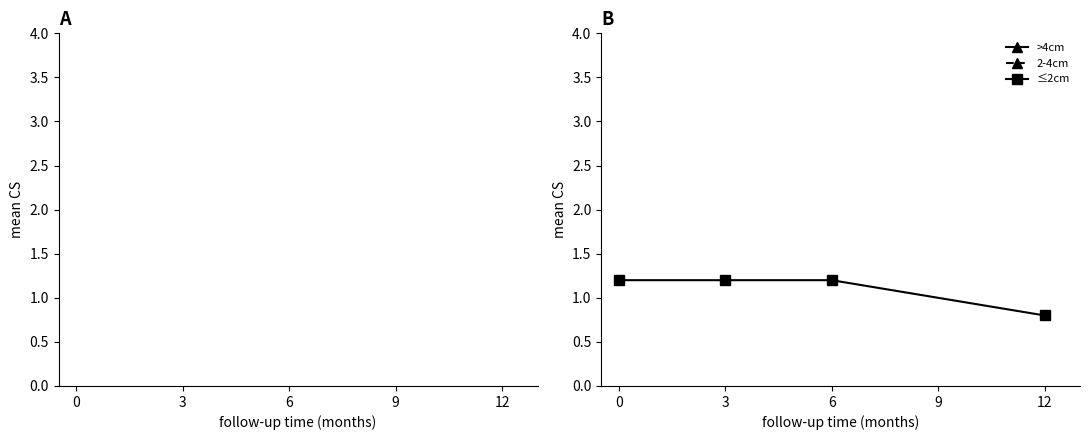

What is the difference between the second highest and minimum values in the >4cm series?

0.5